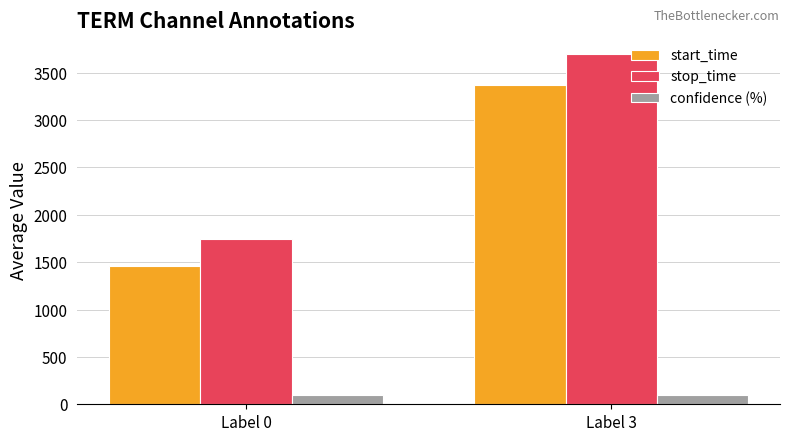

What is the value of the stop_time bar at the 2nd from the left?

3698.0